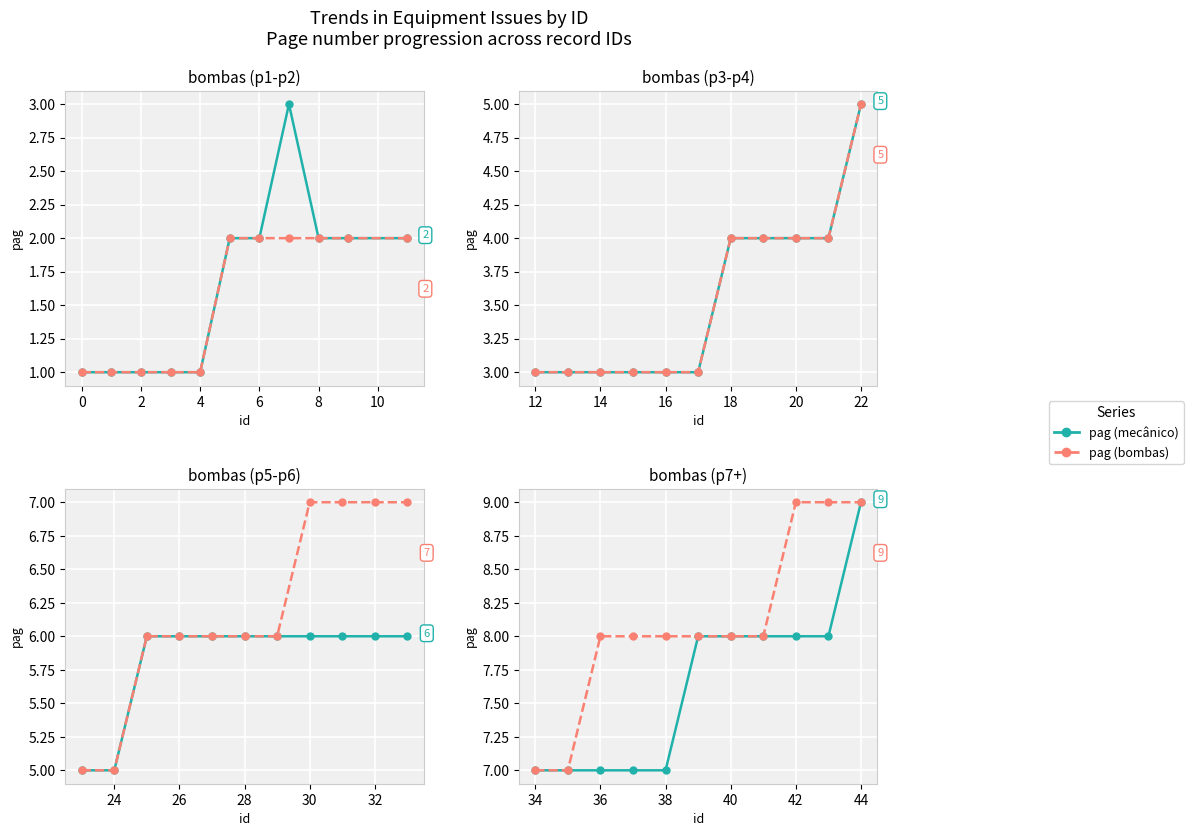

What is the value of the pag (mecânico) point at the 7th from the left?

8